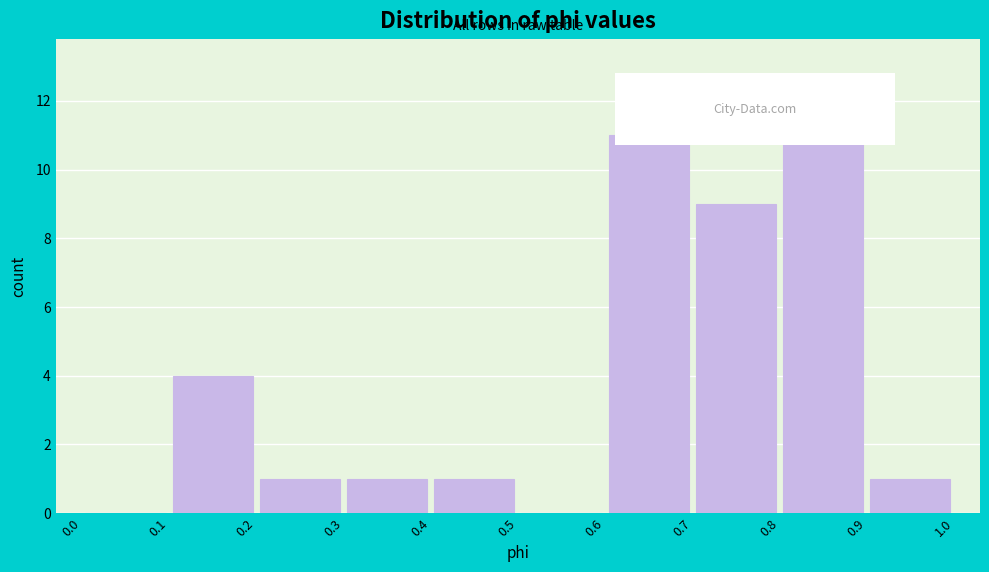

Which range on the x-axis has the tallest bar?

0.8 to 0.9